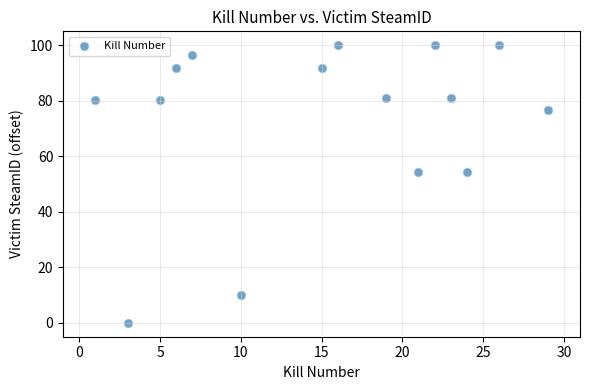

List the coordinates of all points as (X, Y) pairs, reading left to right.

(1.0, 80.2)  (3.0, 0.0)  (5.0, 80.2)  (6.0, 91.6)  (7.0, 96.5)  (10.0, 10.1)  (15.0, 91.6)  (16.0, 100.0)  (19.0, 80.9)  (21.0, 54.2)  (22.0, 100.0)  (23.0, 80.9)  (24.0, 54.2)  (26.0, 100.0)  (29.0, 76.5)